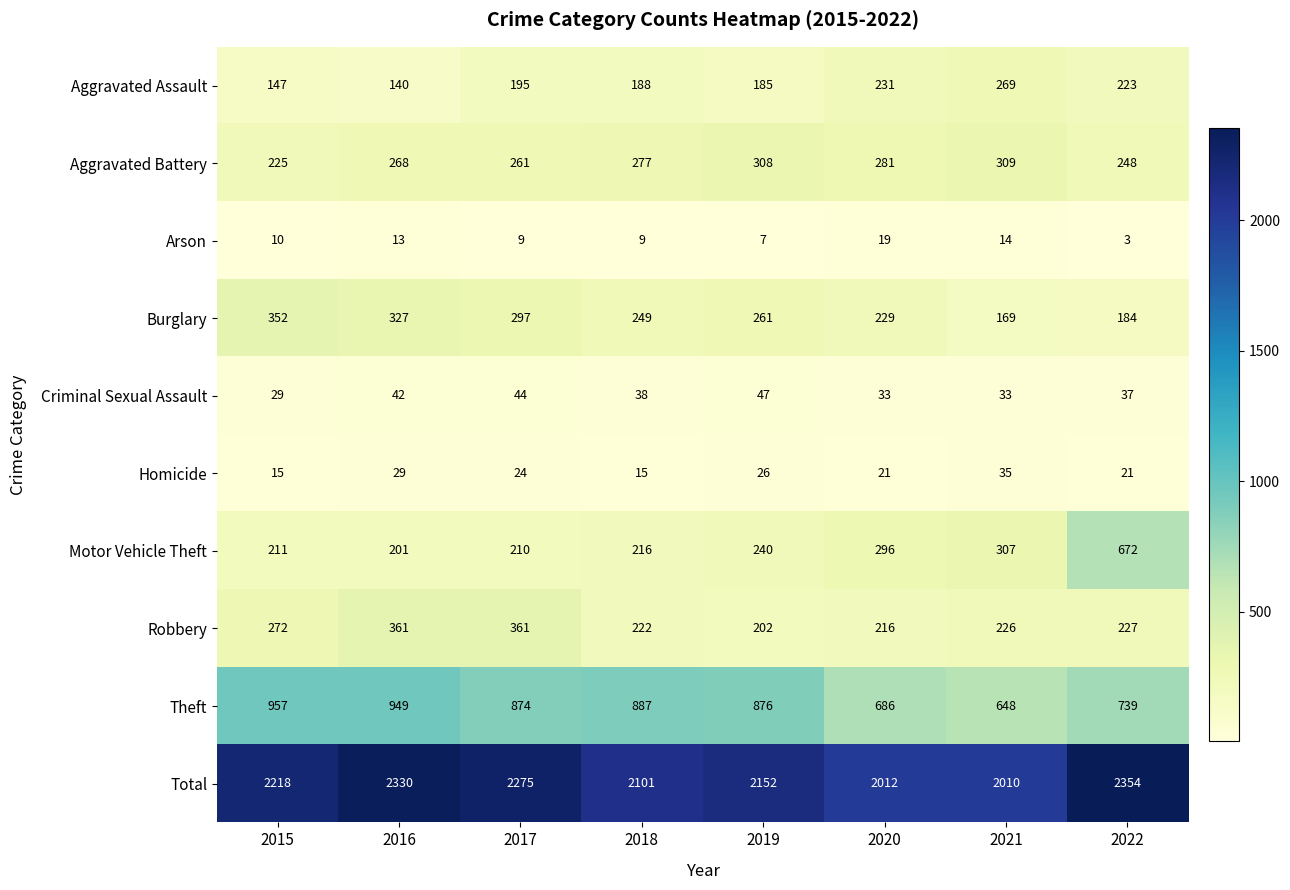

How many data points does each series have?

8